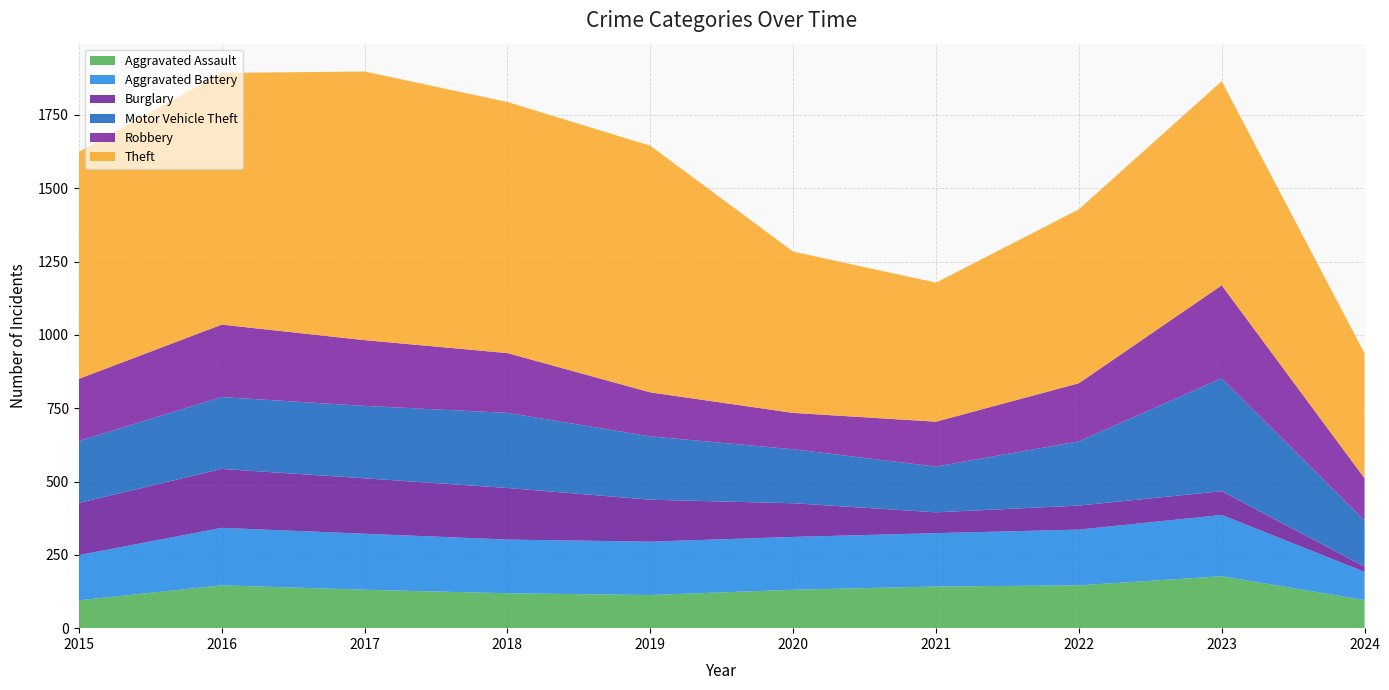

Reading right to left, extract all data points from this chart.

Aggravated Assault: 2024=96	2023=177	2022=146	2021=142	2020=131	2019=113	2018=119	2017=131	2016=146	2015=95
Aggravated Battery: 2024=96	2023=209	2022=190	2021=182	2020=180	2019=182	2018=183	2017=191	2016=196	2015=154
Burglary: 2024=18	2023=81	2022=82	2021=71	2020=115	2019=143	2018=176	2017=189	2016=201	2015=178
Motor Vehicle Theft: 2024=157	2023=385	2022=219	2021=156	2020=184	2019=216	2018=256	2017=247	2016=245	2015=211
Robbery: 2024=144	2023=317	2022=198	2021=153	2020=124	2019=150	2018=204	2017=224	2016=247	2015=212
Theft: 2024=426	2023=696	2022=593	2021=474	2020=550	2019=841	2018=856	2017=916	2016=858	2015=774